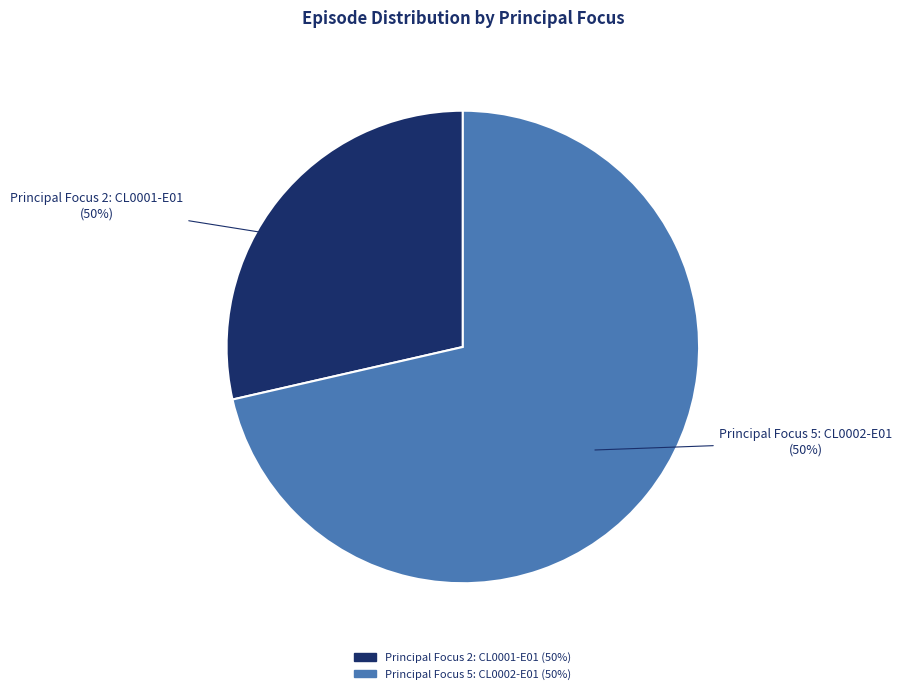

Which has a higher value, principal_focus=5 (CL0002-E01) or principal_focus=2 (CL0001-E01)?

principal_focus=5 (CL0002-E01)